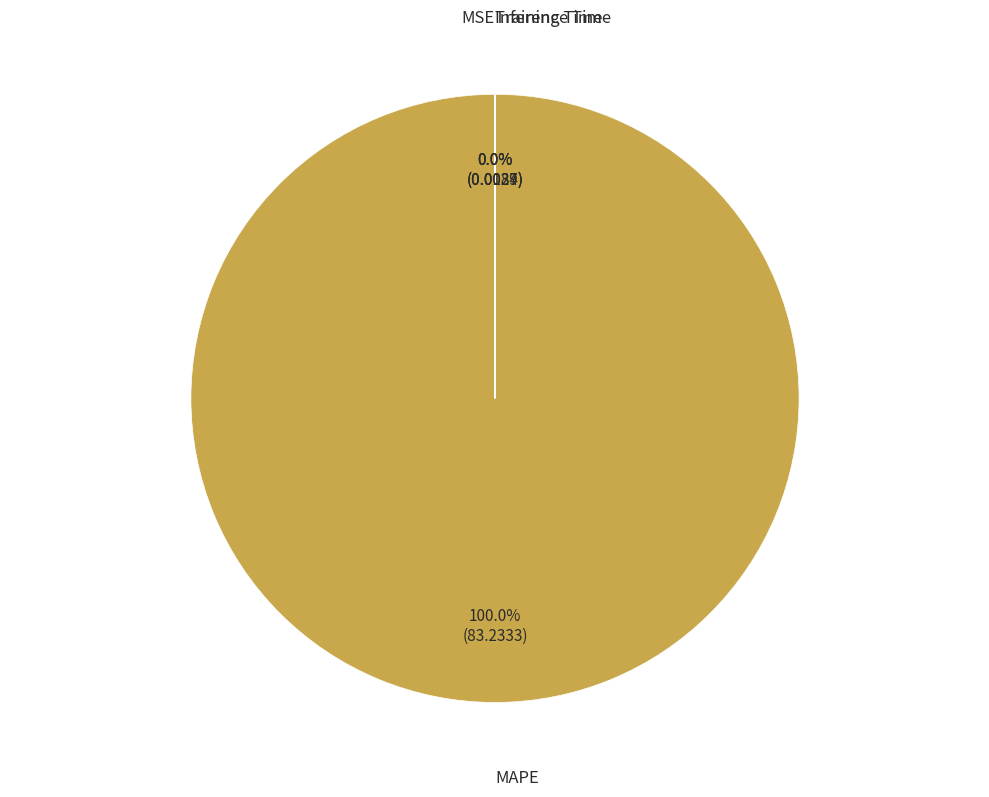

Is there any slice that represents more than half of the pie?

Yes